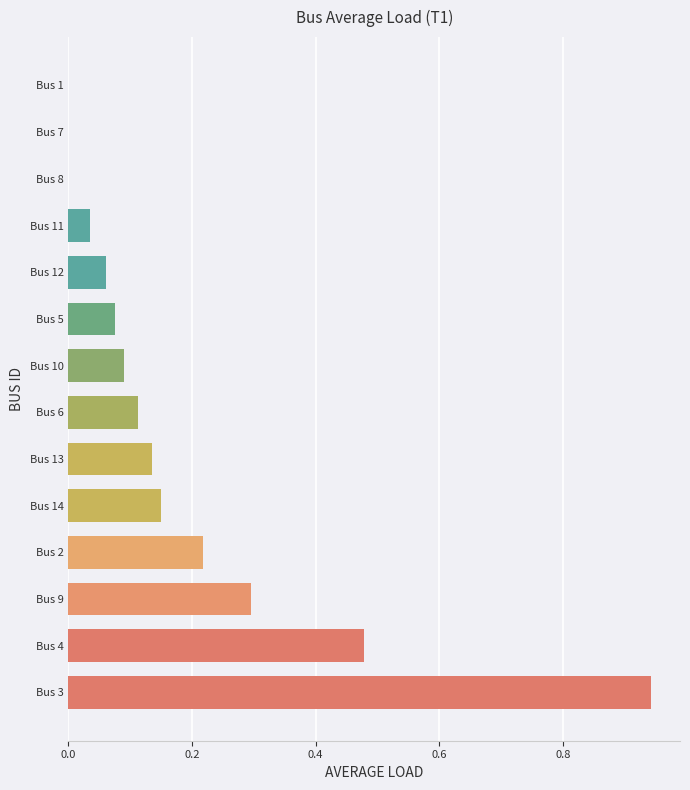

The chart shows a value of 0.0 at Bus 5. True or false?

False